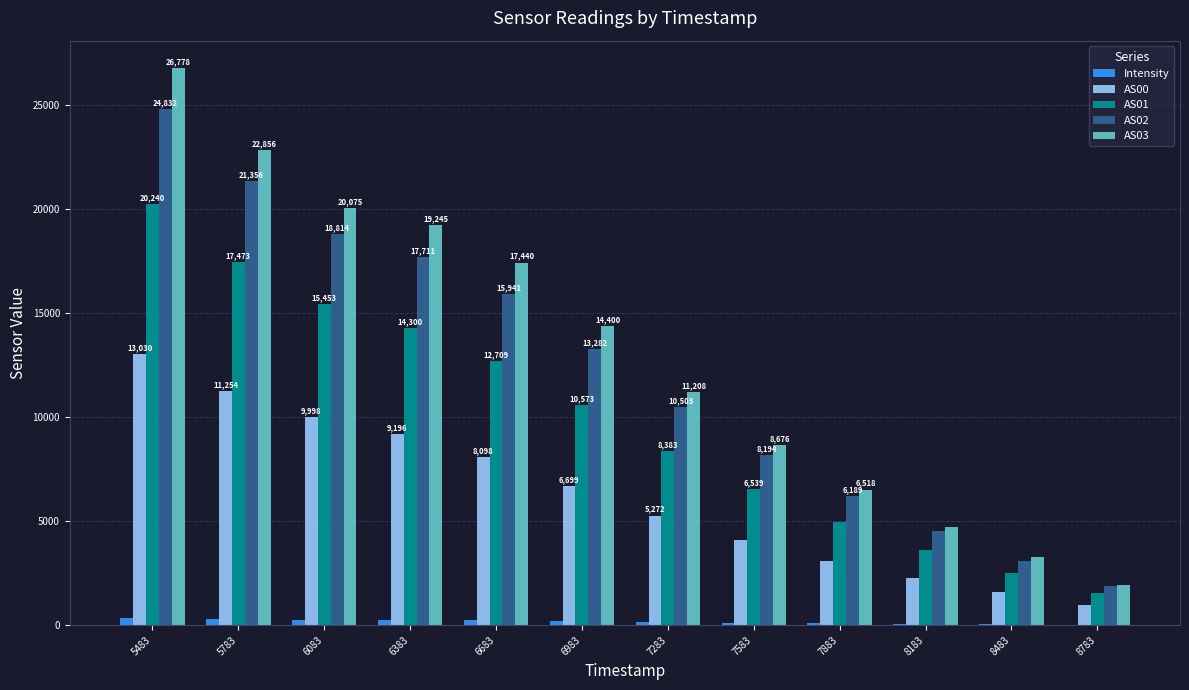

True or false: AS02 has a value of 8316.2 at 7883.

False